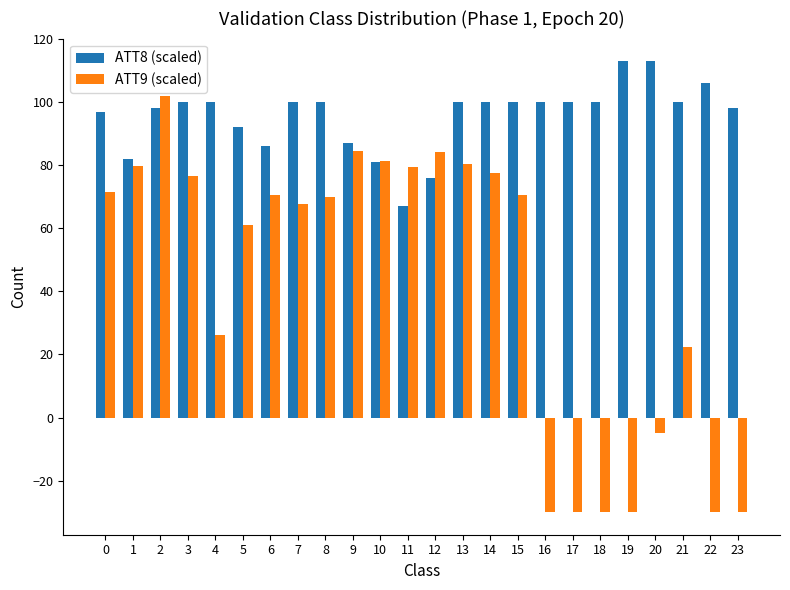

What is the sum of the ATT8 (scaled) values at 6 and 5?

178.0